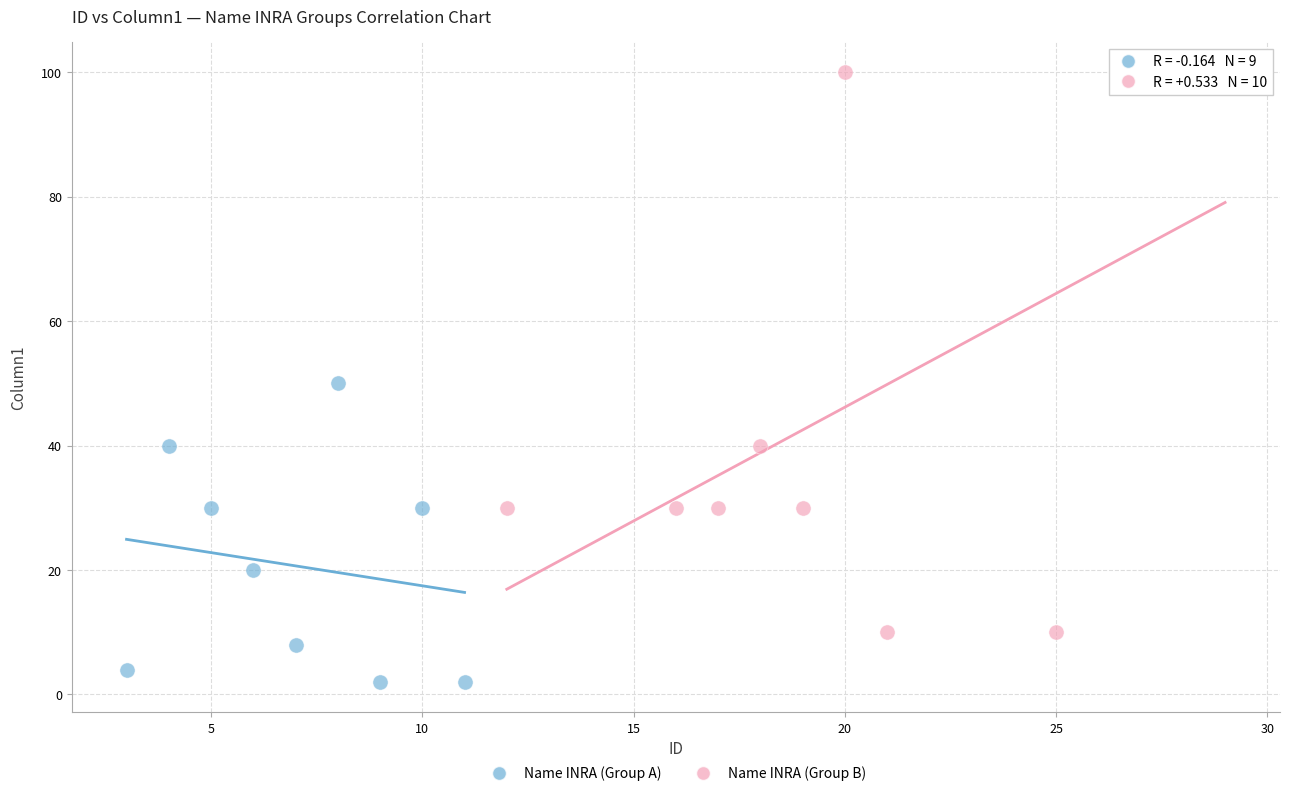

Which series contains the lowest Y value?

Name INRA (Group A)